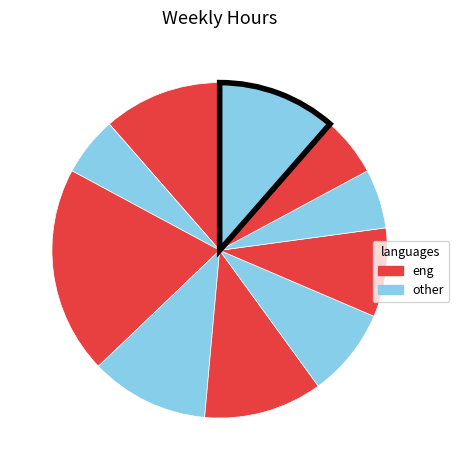

Count the number of slices in the pie.

10